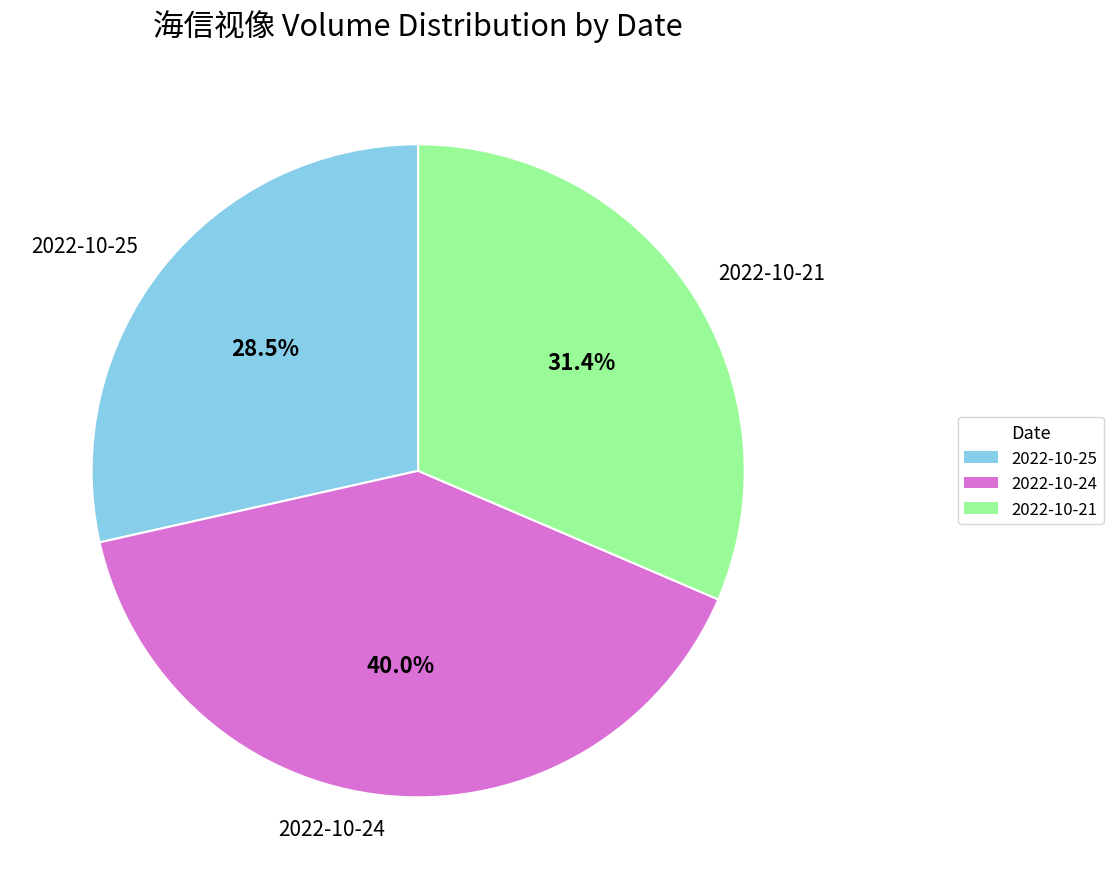

What is the total percentage of 2022-10-24 and 2022-10-25?

68.6%